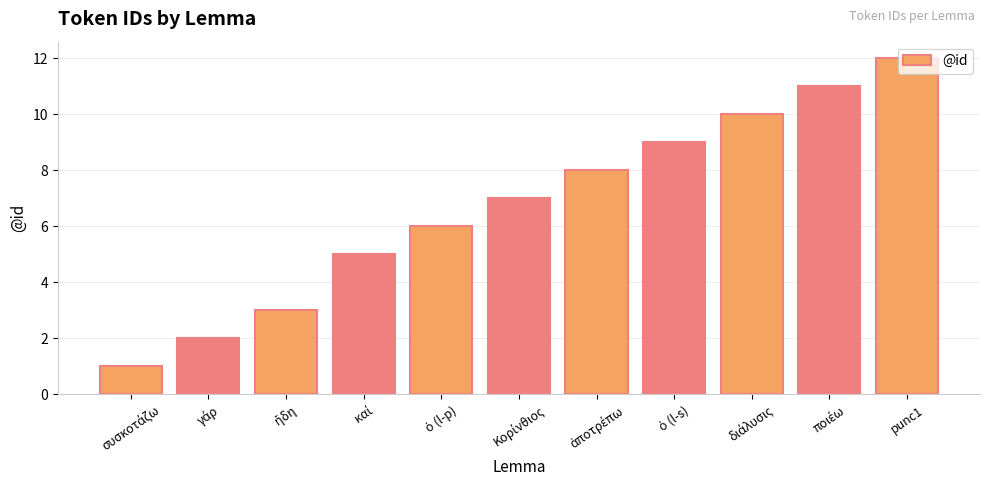

Reading left to right, transcribe all the data shown in this chart.

1	2	3	5	6	7	8	9	10	11	12